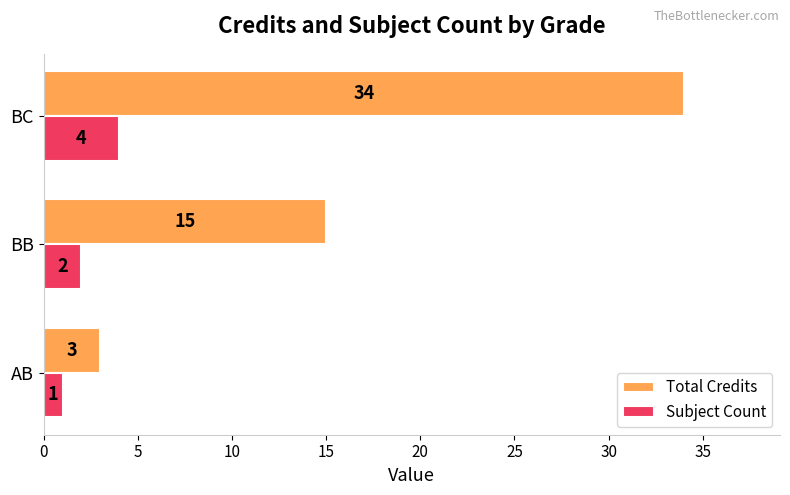

Read the Total Credits value at BC, to the nearest 5.

35